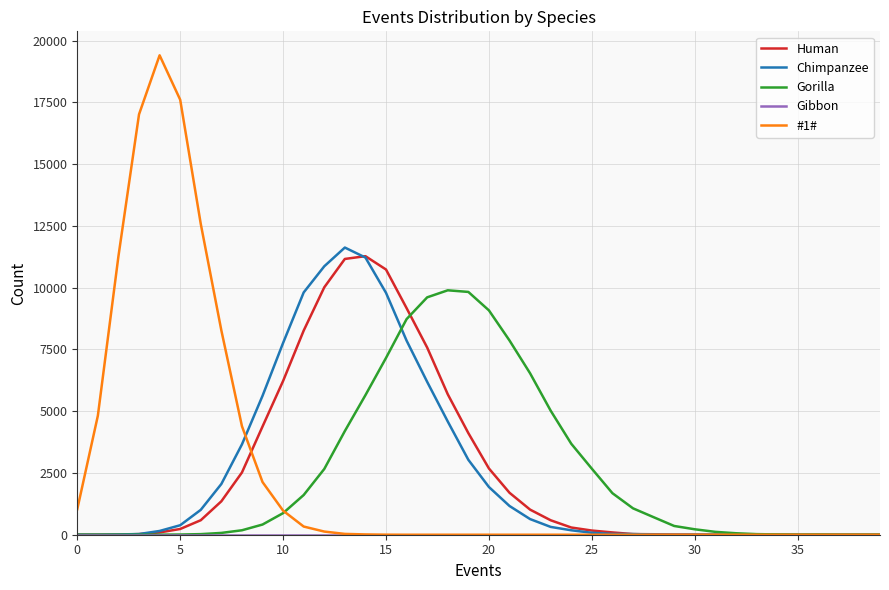

Is this an area chart (filled region under the line)?

No